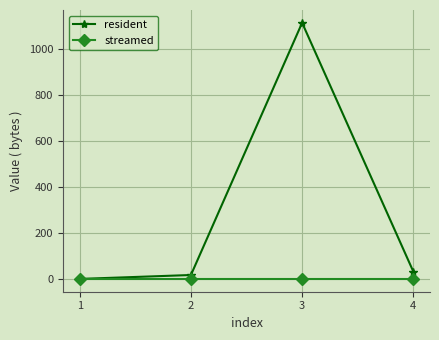

Is the value of streamed at 2 greater than the value of resident at 4?

No